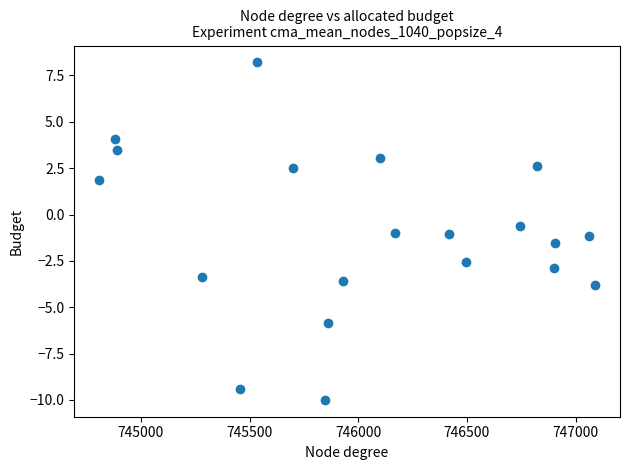

What Y value in the scatter plot is closest to 0?

-0.6